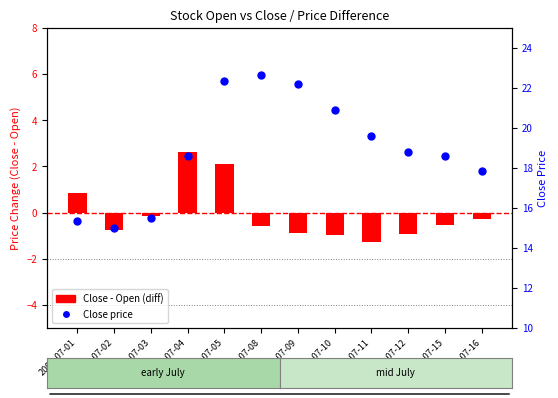

At how many categories does at least one series exceed 1?

12